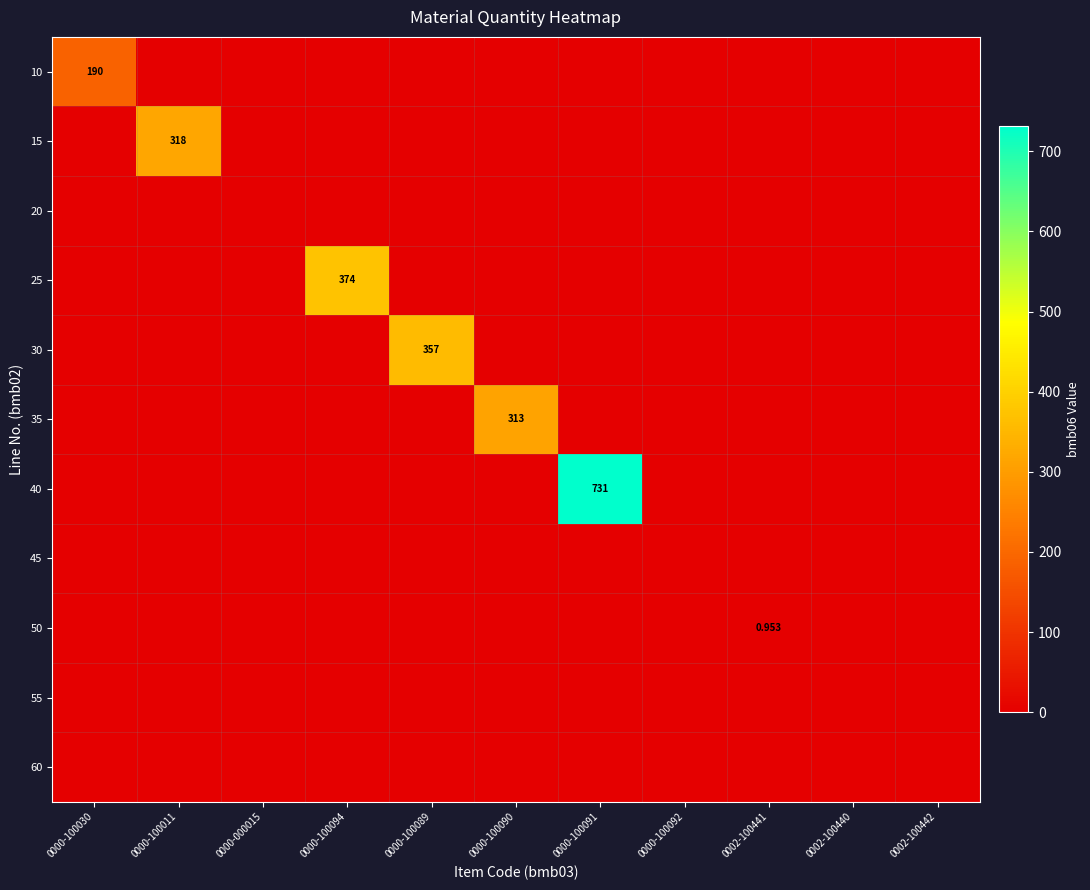

What is the difference between the maximum and minimum values in the 10 series?

190.0